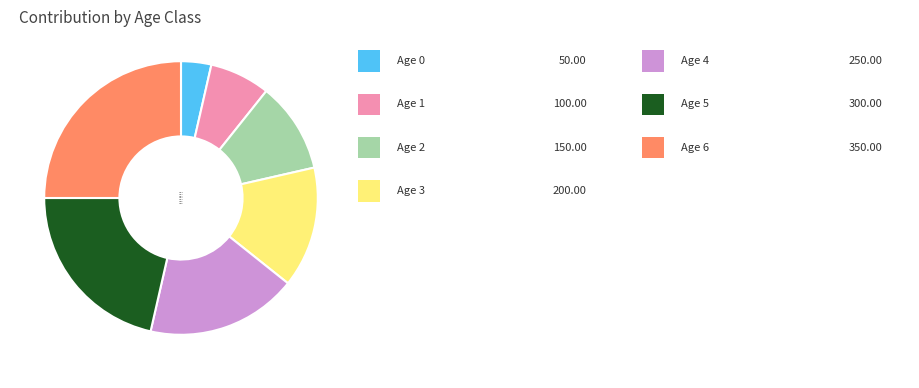

Which slice is the largest?

Age 6